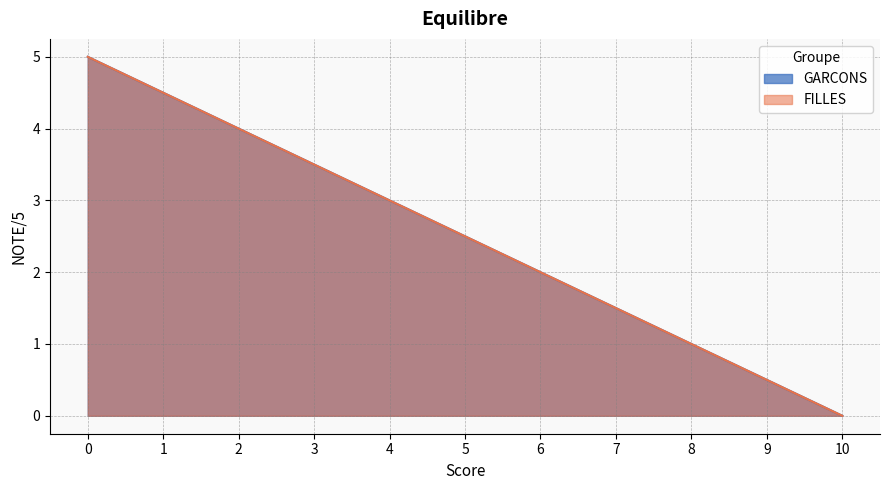

Reading left to right, transcribe all the data shown in this chart.

GARCONS: 5.0	4.5	4.0	3.5	3.0	2.5	2.0	1.5	1.0	0.5	0.0
FILLES: 5.0	4.5	4.0	3.5	3.0	2.5	2.0	1.5	1.0	0.5	0.0